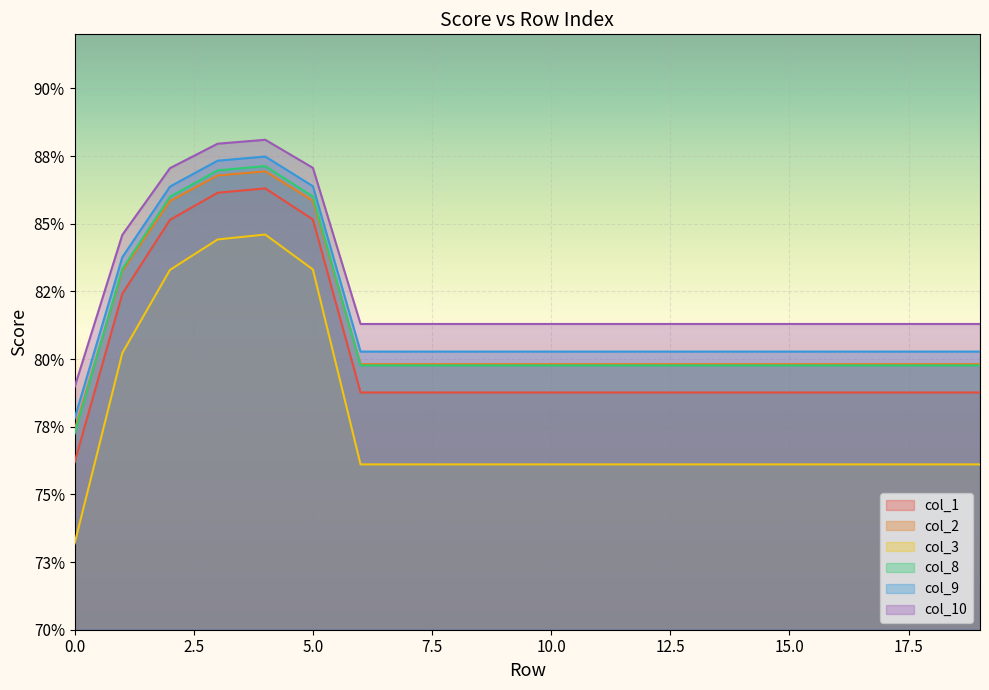

What is the highest value of the col_2 series?

0.9